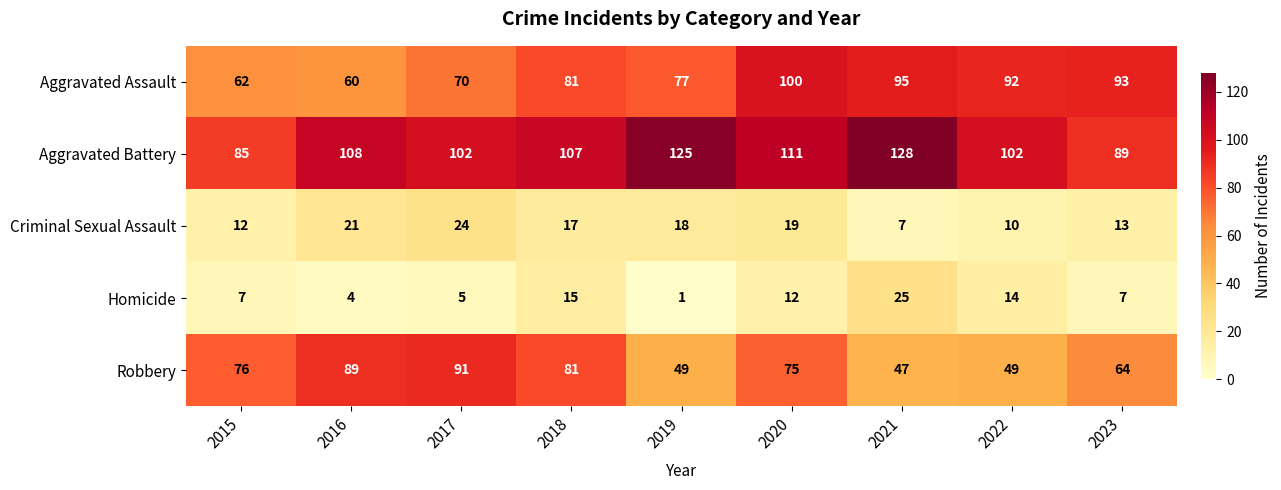

At which category is the sum across all series the highest?

2020